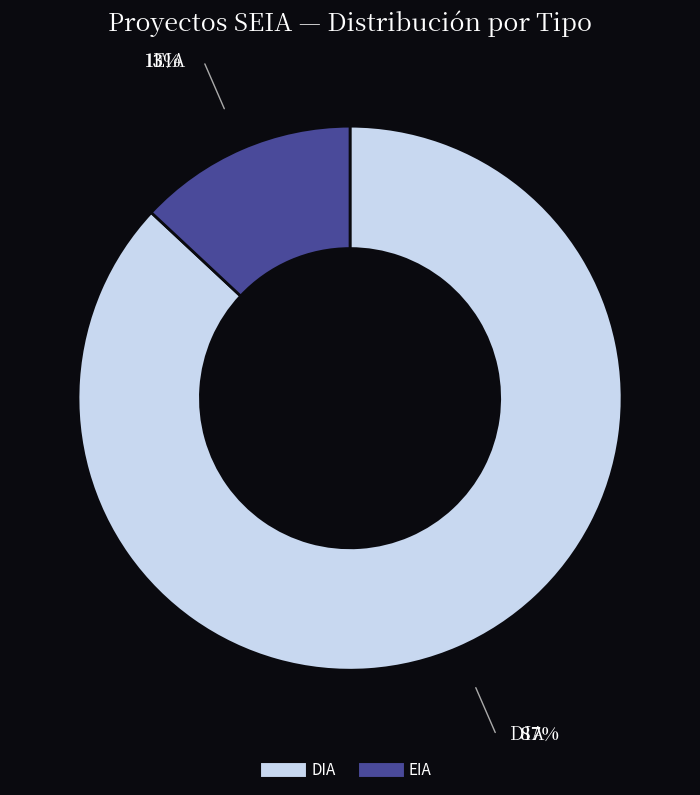

Is the sum of EIA and DIA greater than half?

Yes